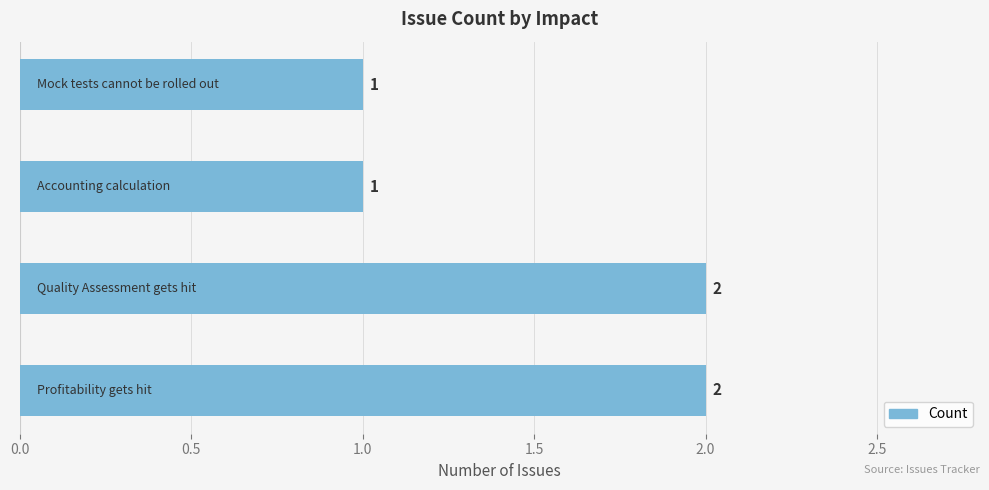

What is the sum of all values?

6